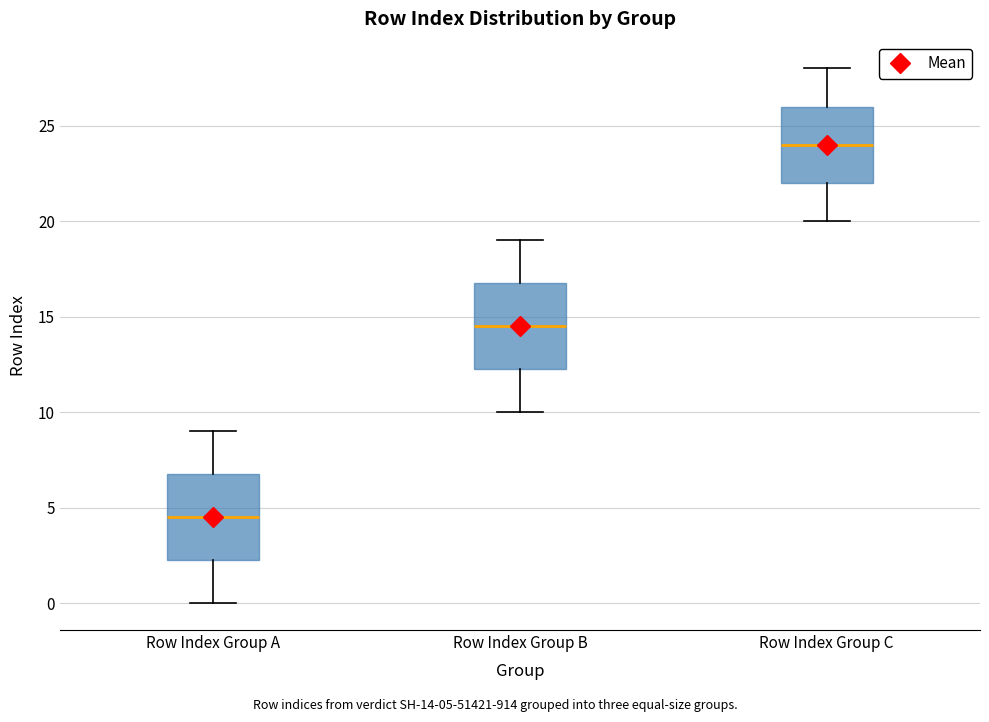

Reading left to right, transcribe this box plot: for each box, give where its median line is, the range the box spans, and where its two whiskers end, as read against the y-axis. The values are not printed on the chart, so give them approximately, as read against the axis.

Row Index Group A: median 4.5, box 2.5 to 7.0, whiskers 0.0 to 9.0
Row Index Group B: median 14.5, box 12.5 to 17.0, whiskers 10.0 to 19.0
Row Index Group C: median 24.0, box 22.0 to 26.0, whiskers 20.0 to 28.0